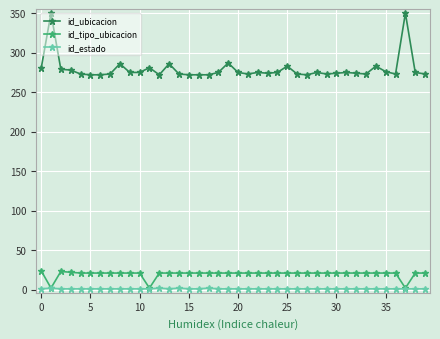

Which series has the largest total across all categories?

id_ubicacion